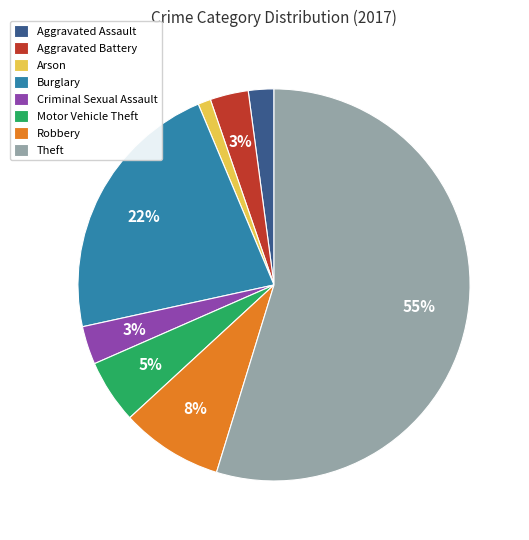

Is the sum of Arson and Robbery greater than half?

No